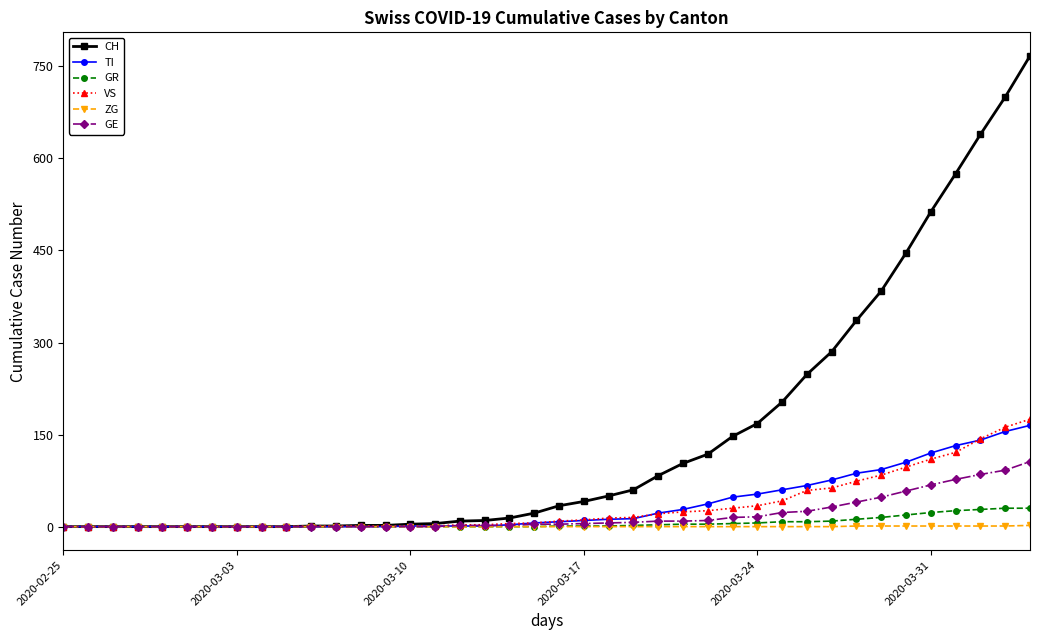

What is the highest value of the GE series?

106